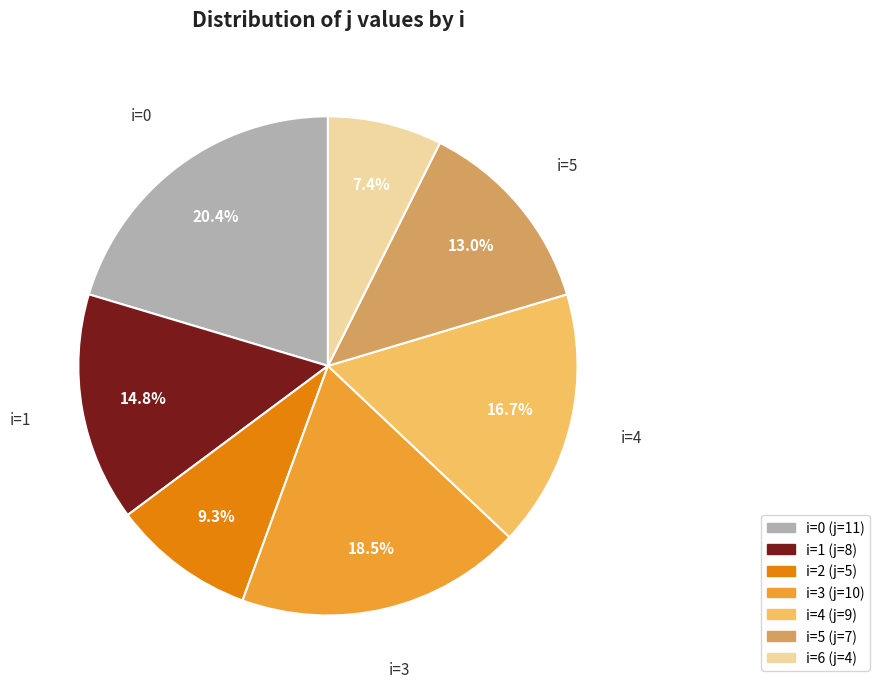

How many segments does this pie chart have?

7